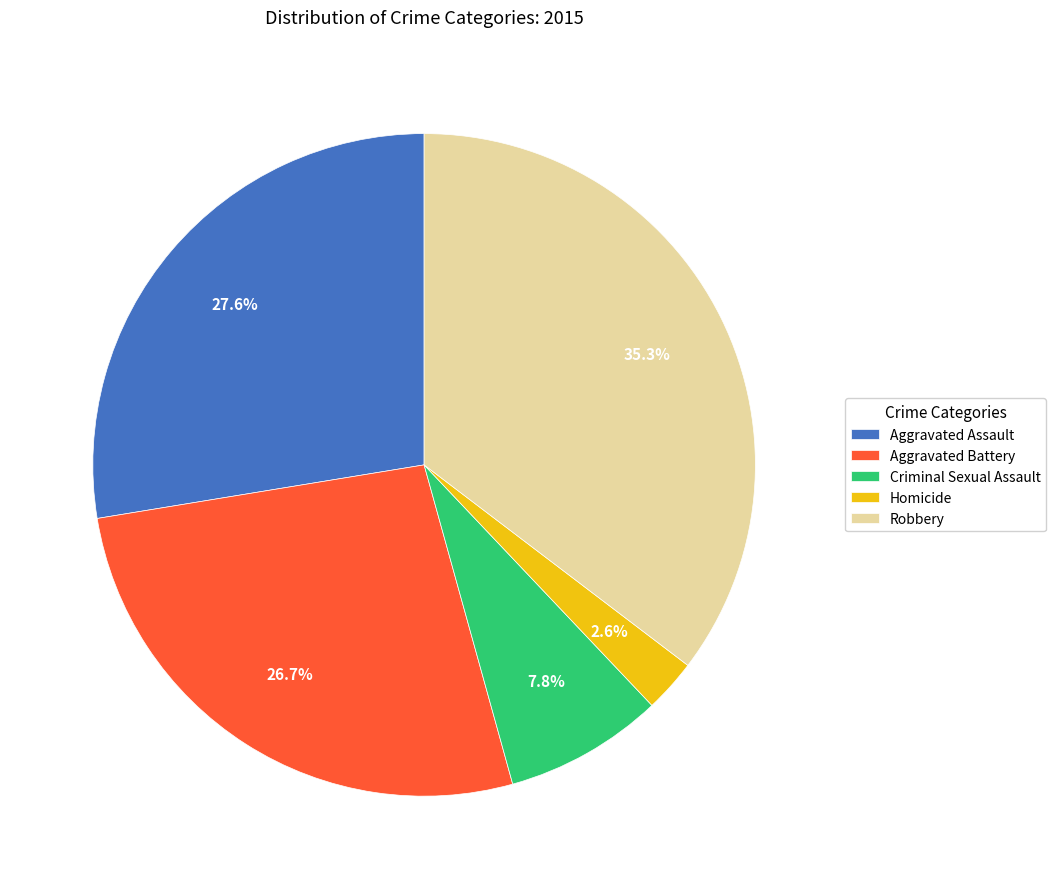

Do Criminal Sexual Assault and Robbery together represent more than half of the pie?

No